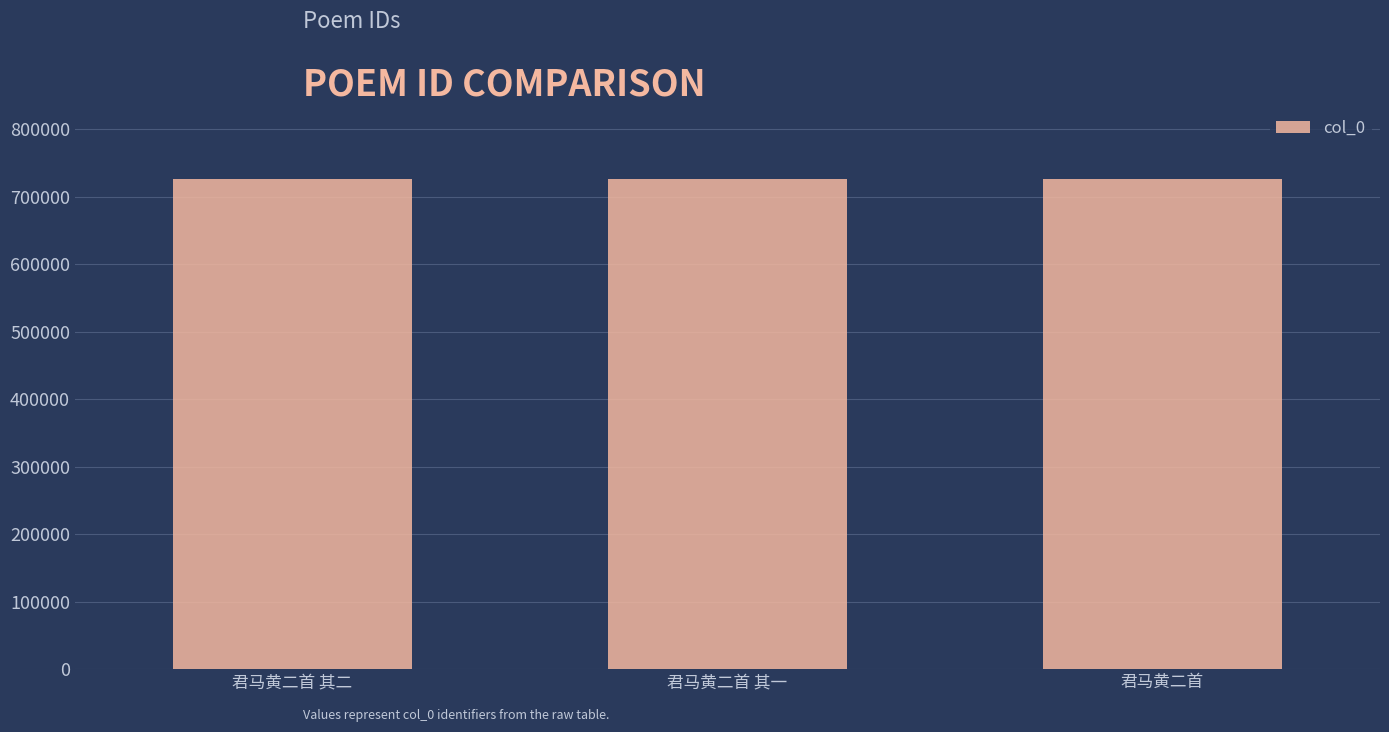

What is the ratio of the value at 君马黄二首 其二 to the value at 君马黄二首 其一?

1.0